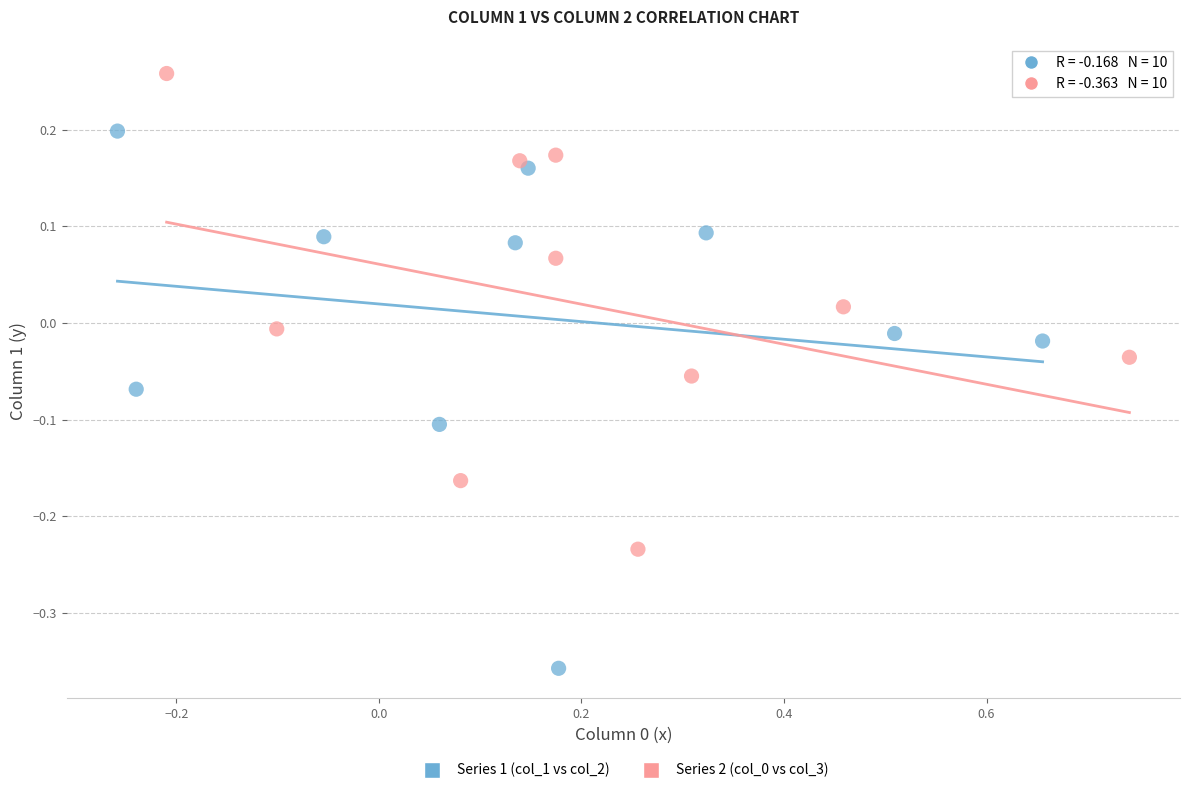

Which series contains the lowest Y value?

Series 1 (col_1 vs col_2)